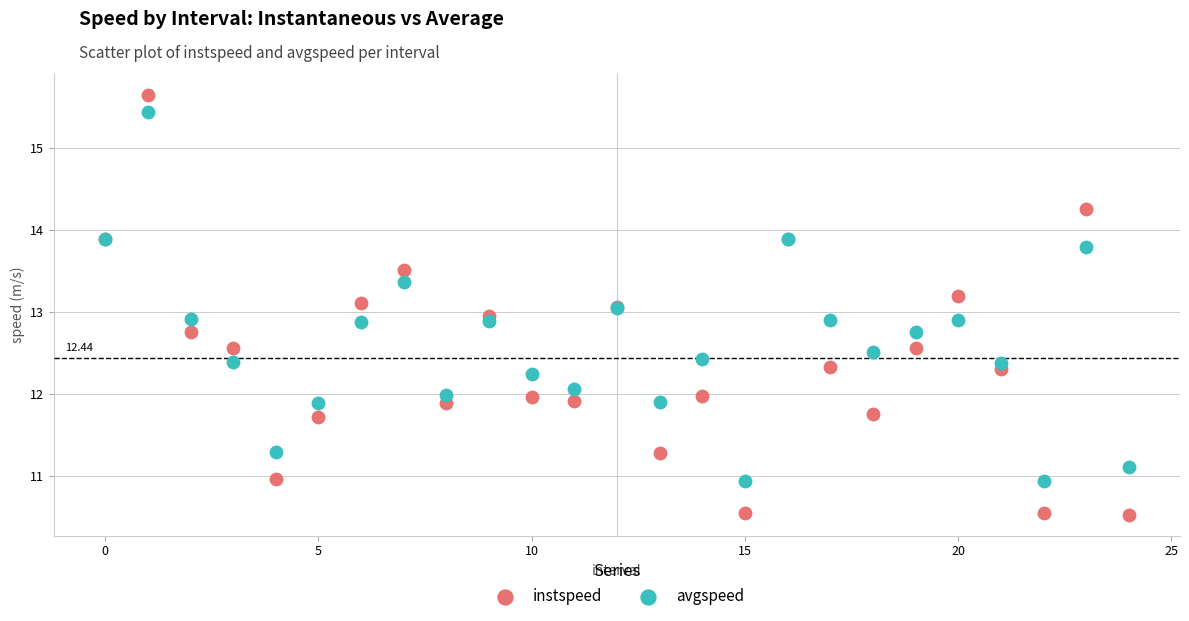

Which series reaches the minimum Y coordinate?

instspeed